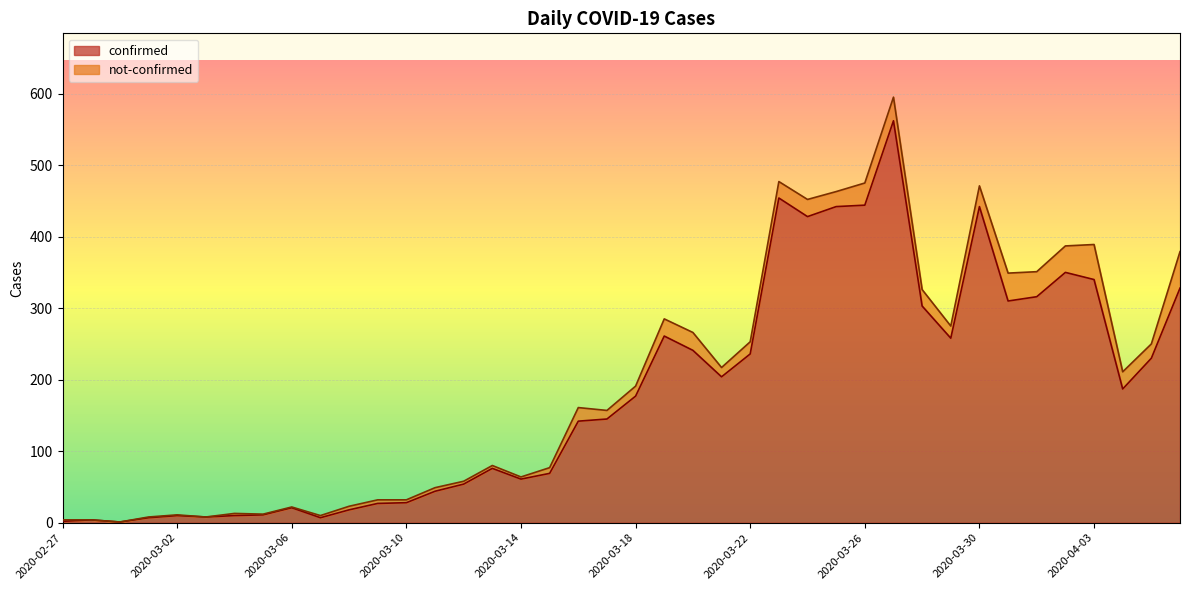

What is the sum of the values at 2020-03-19 and 2020-03-24?

689